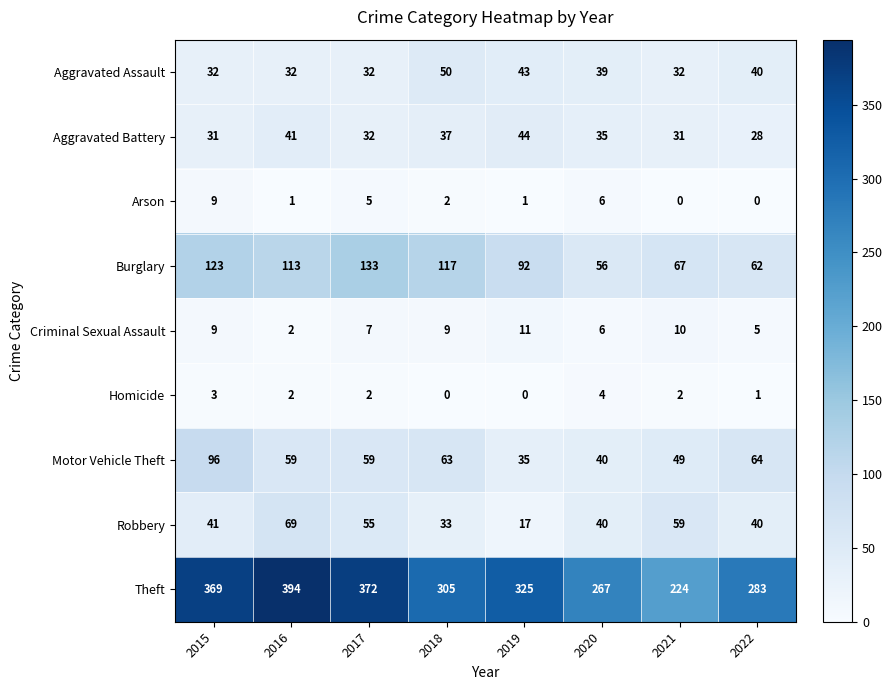

True or false: Arson has a value of 9 at 2015.

True